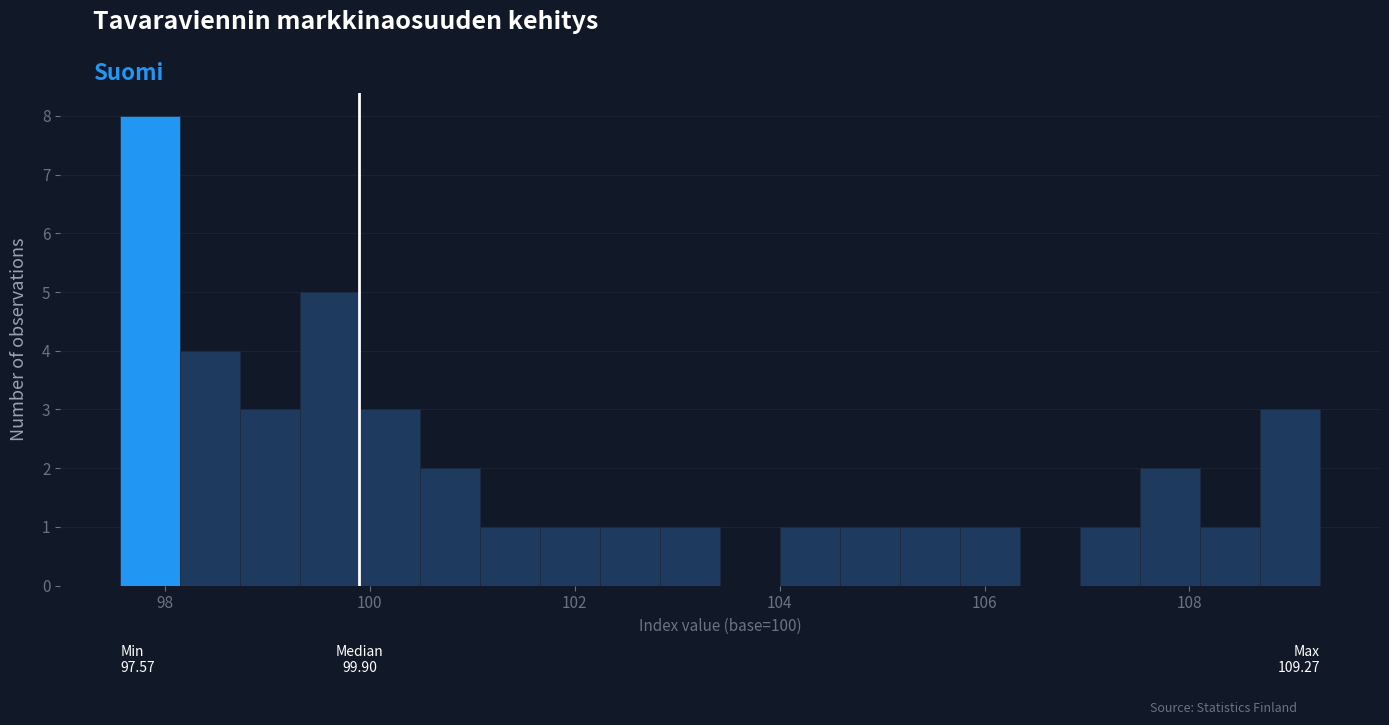

Read against the x-axis, roughly where is the centre of the tallest bar?

97.8